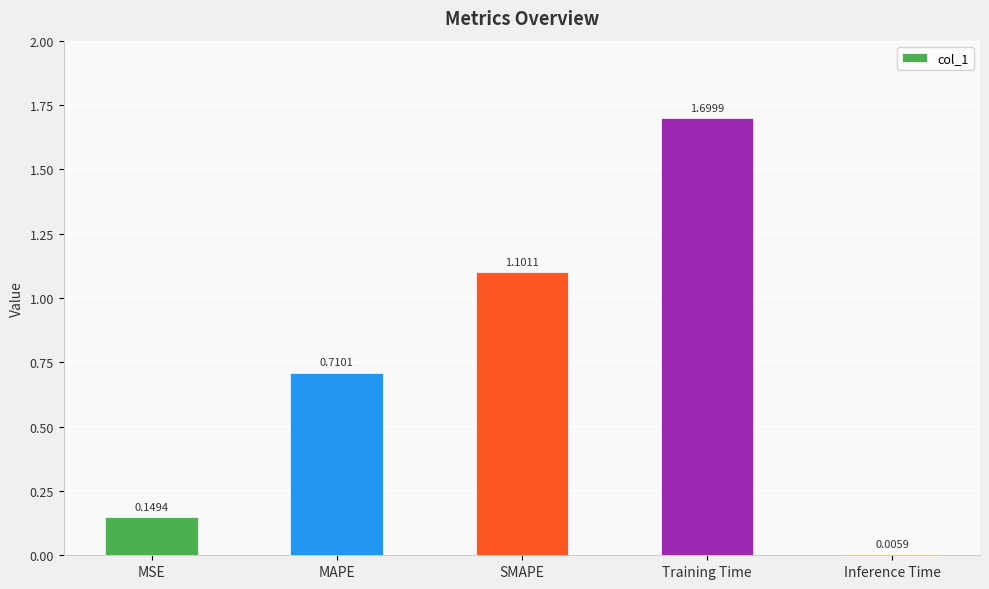

What is the sum of all values?

3.7